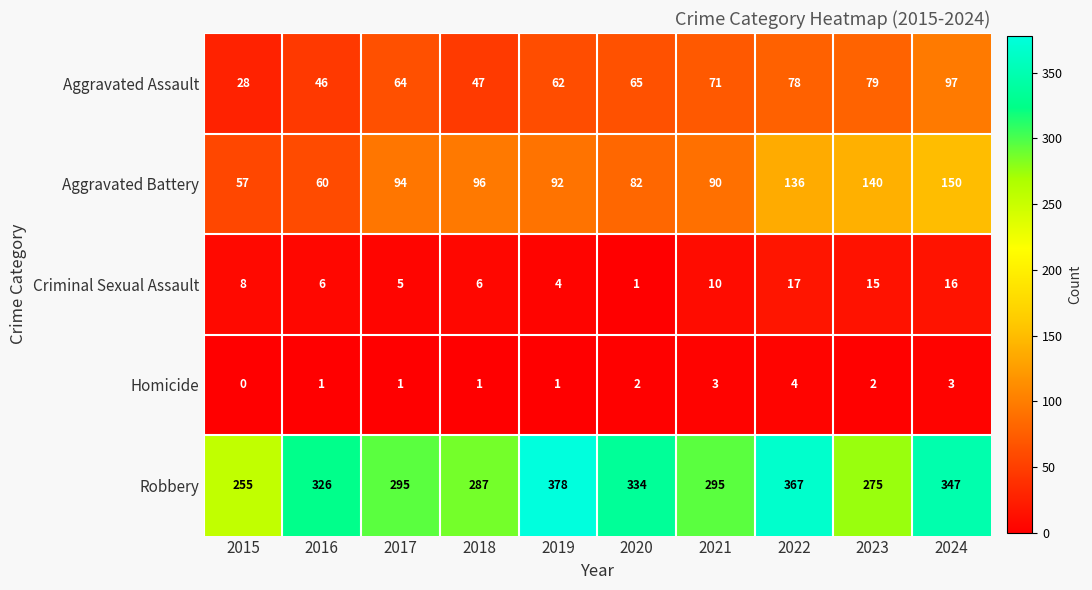

The Criminal Sexual Assault series shows 6 at 2016. True or false?

True